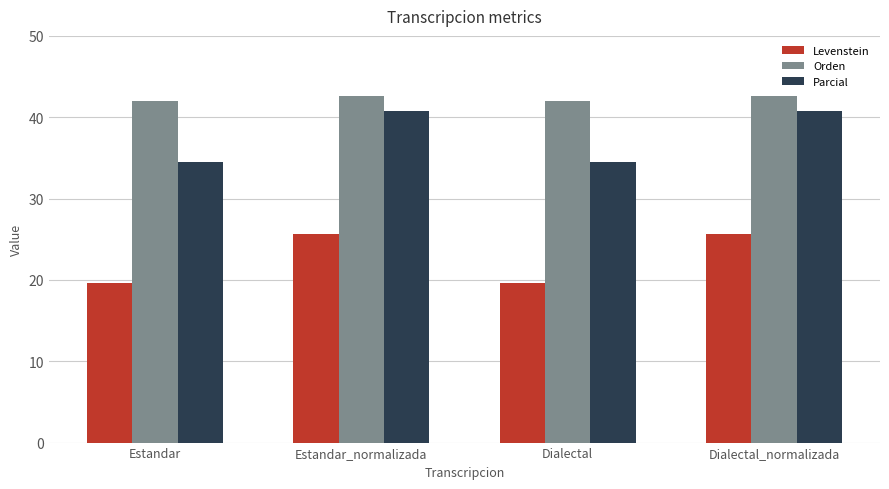

Read the Orden value at Dialectal.

41.9